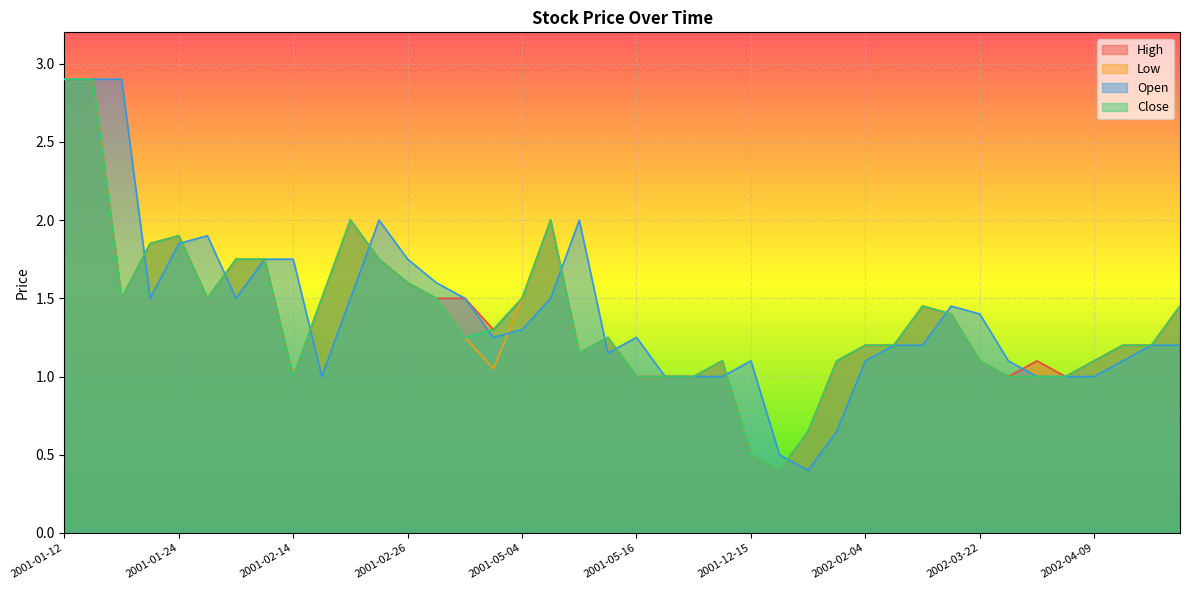

Where is Open nearest to the value 1?

2001-02-16